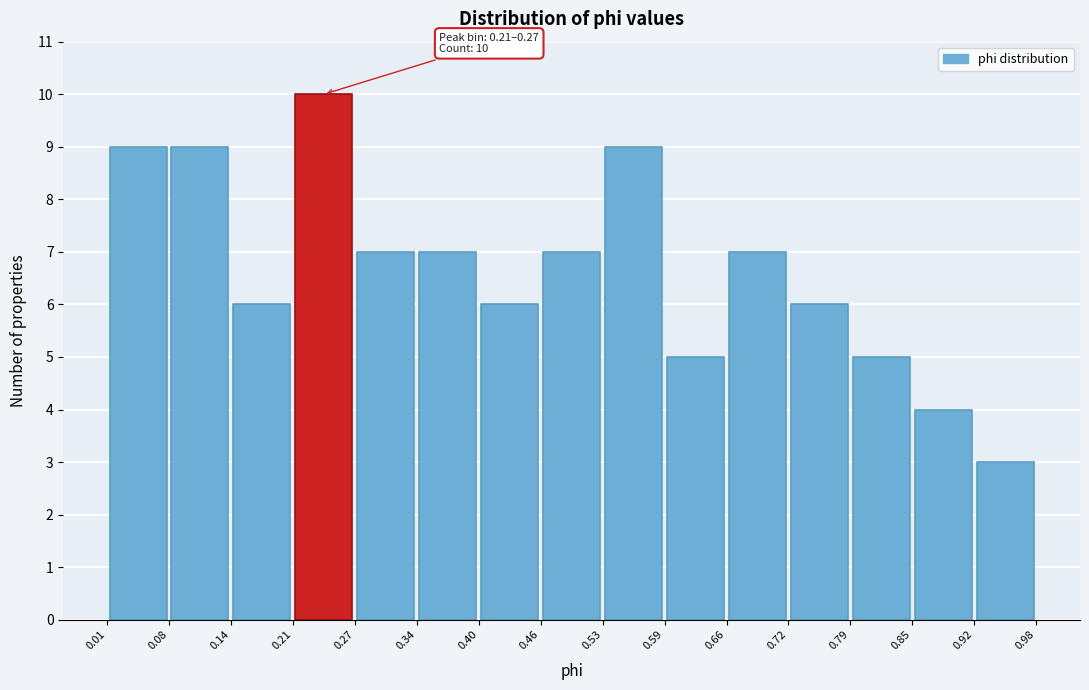

Which range on the x-axis has the tallest bar?

0.21 to 0.27